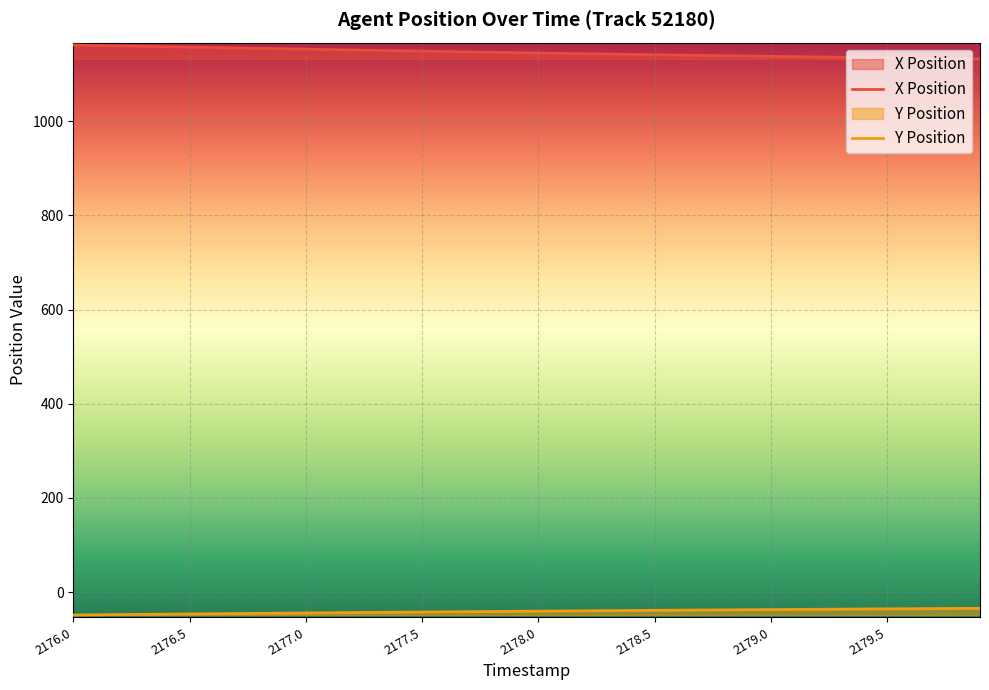

List the series in order of their peak value, highest first.

X Position, Y Position